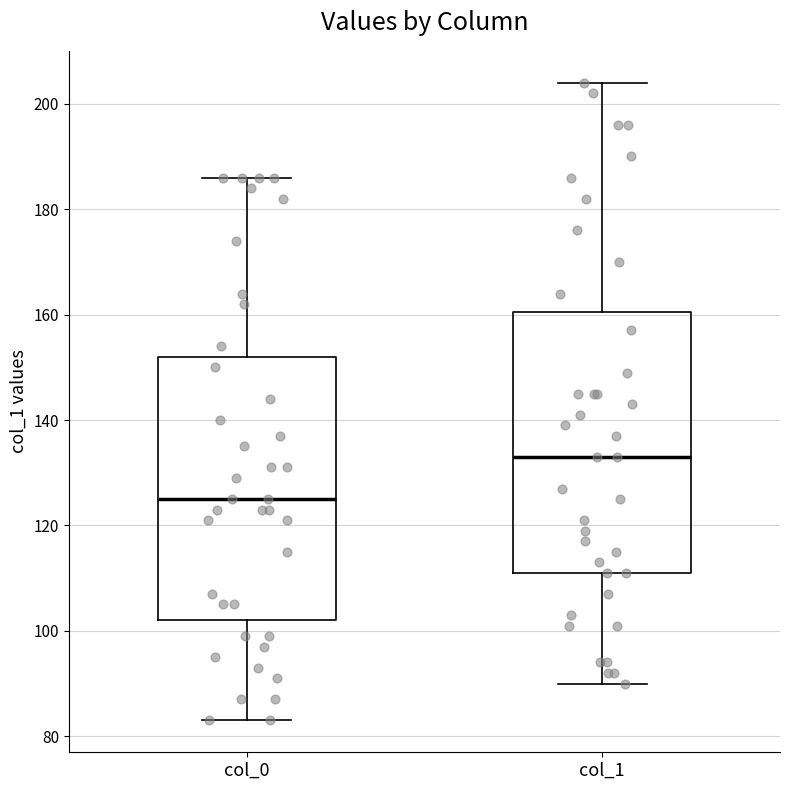

Reading left to right, read every box against the y-axis: the position of its median line, the range the box covers, and the ends of its whiskers. The values are not printed on the chart, so give them approximately, as read against the axis.

col_0: median 126, box 102 to 152, whiskers 84 to 186
col_1: median 134, box 112 to 160, whiskers 90 to 204